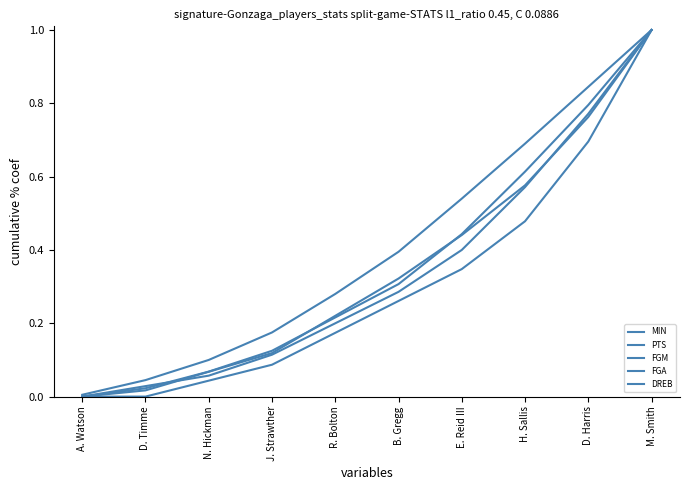

How many lines are shown in the chart?

5